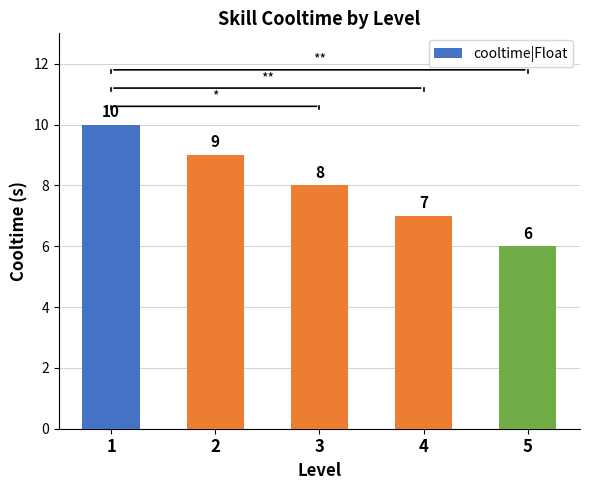

What is the difference between the second highest and minimum values?

3